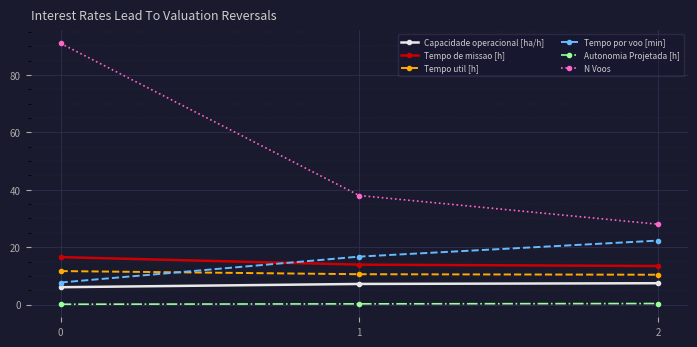

At how many categories does at least one series exceed 85?

1